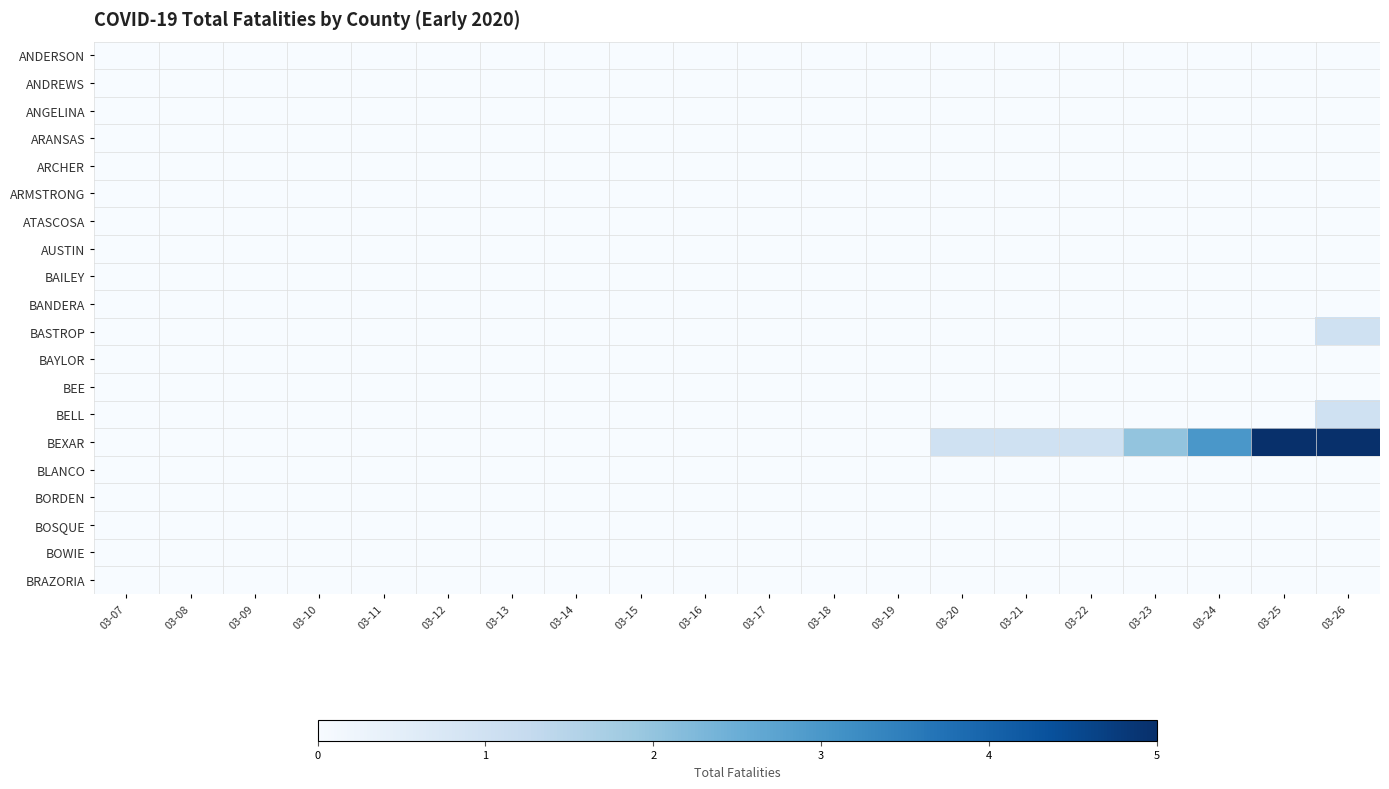

At how many categories does at least one series exceed 2?

3